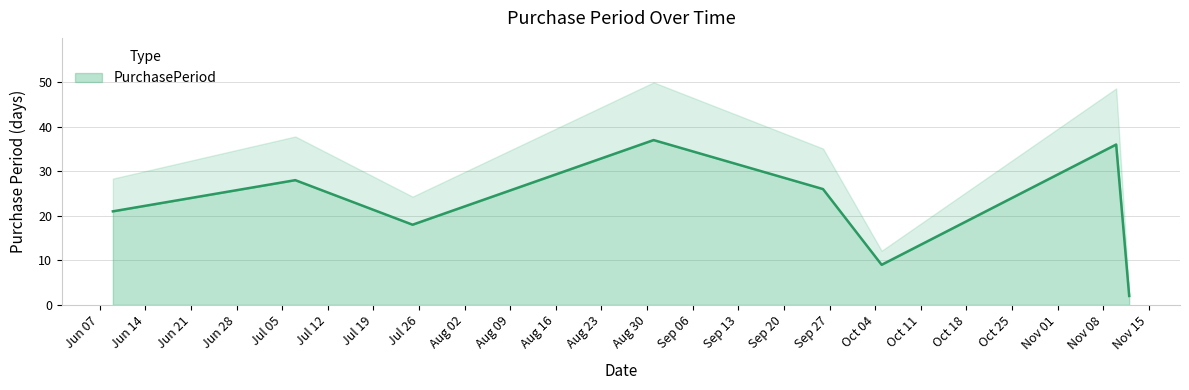

Which has a higher value, 2016-07-25 or 2016-10-05?

2016-07-25